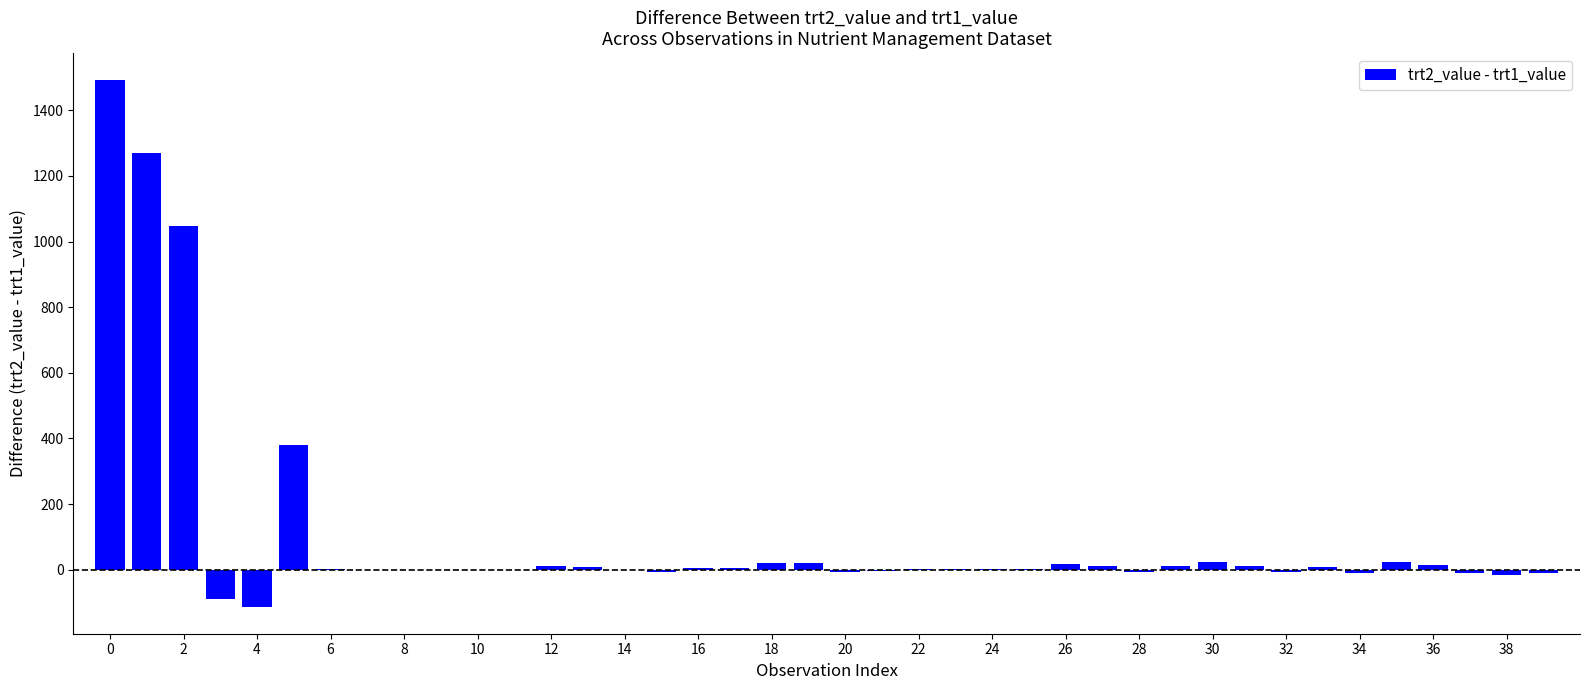

What is the maximum value shown in the chart?

1494.0